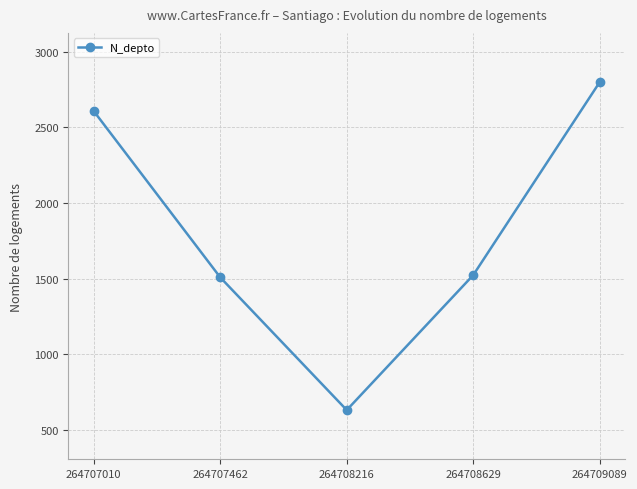

How many lines are shown in the chart?

1